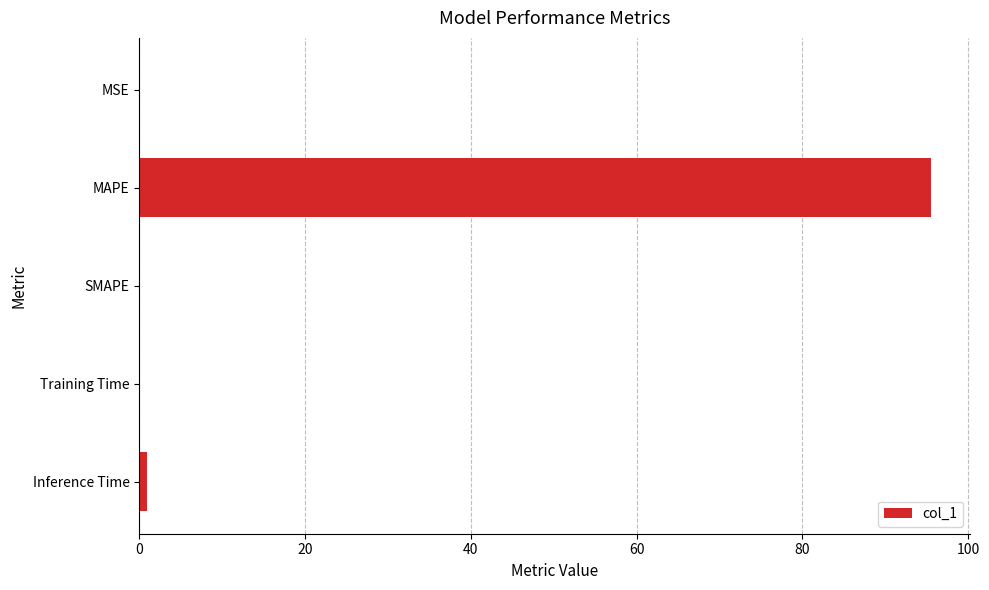

What is the sum of all values?

96.5